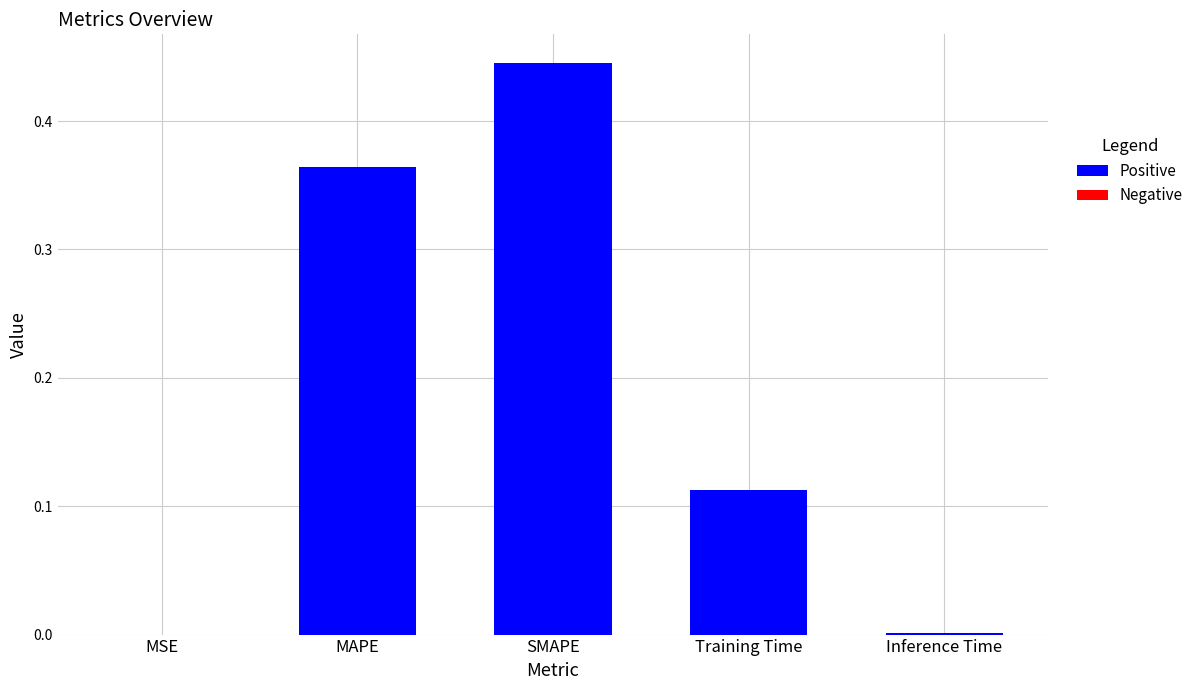

The value at MAPE is 0.6. True or false?

False